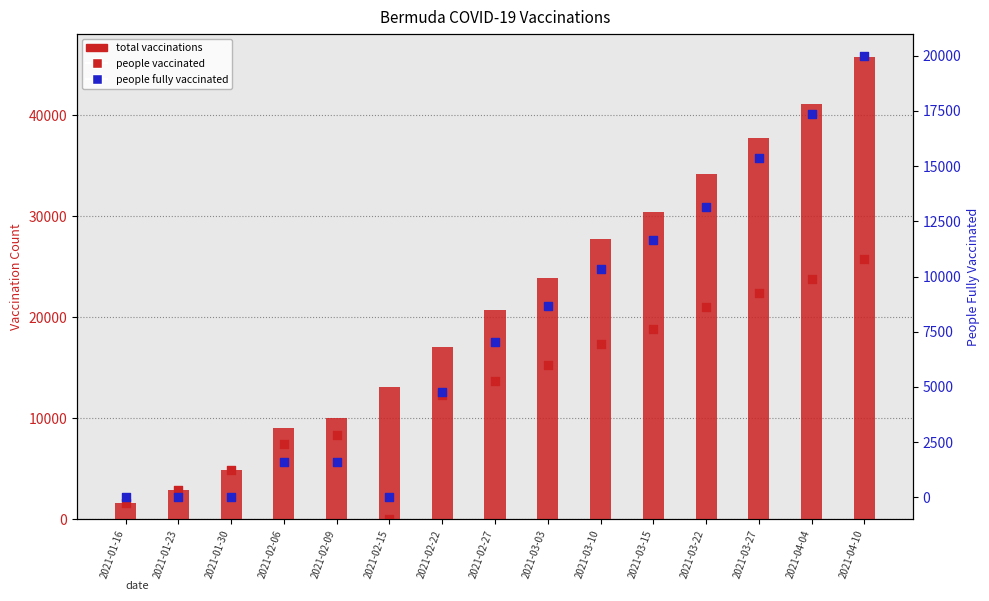

At which category is the sum across all series the highest?

2021-04-10